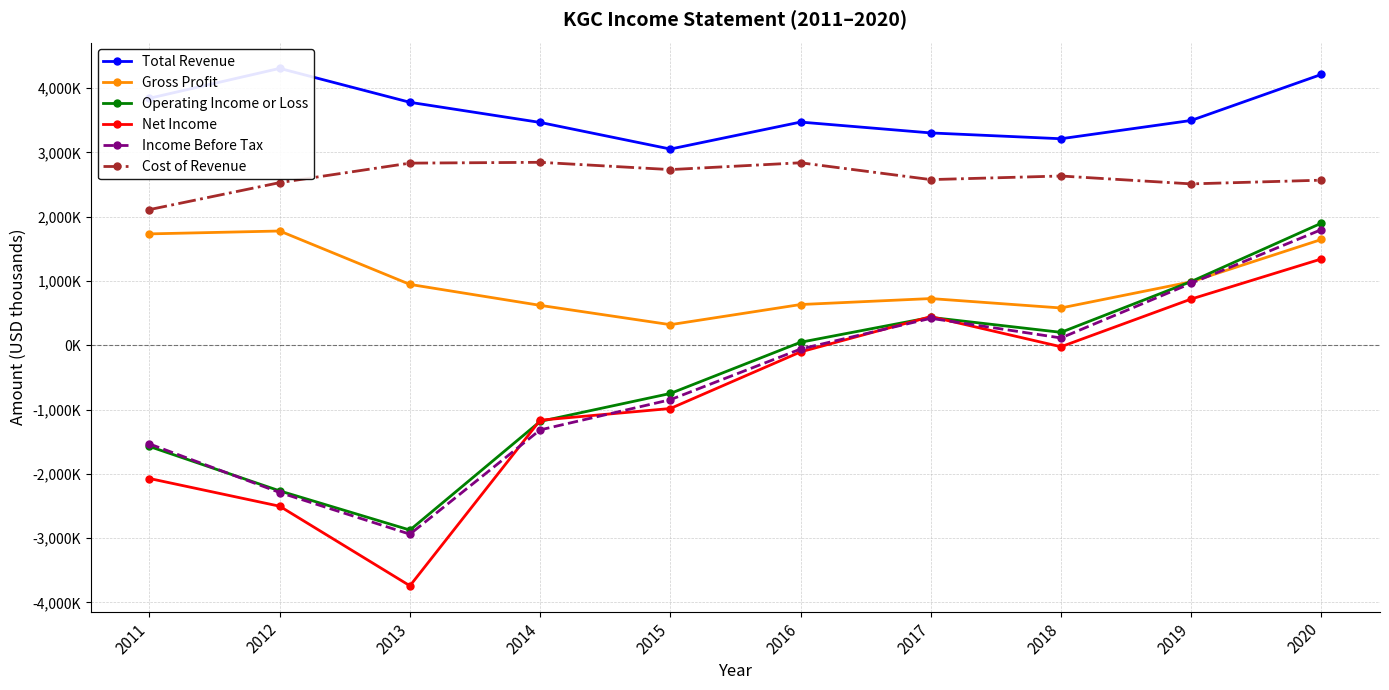

True or false: Cost of Revenue and Net Income intersect in this chart.

False